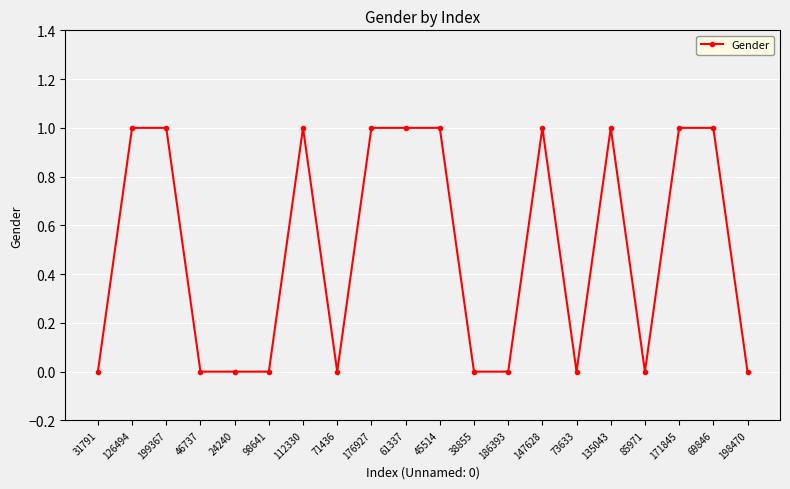

Is this an area chart (filled region under the line)?

No